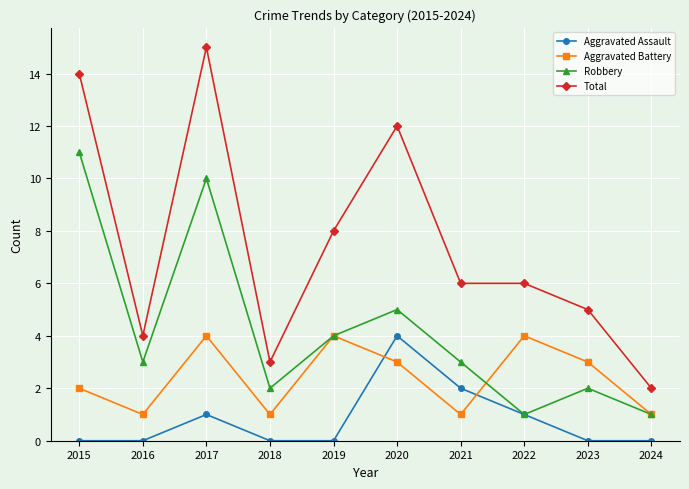

Rank the series by their average value, from lowest to highest.

Aggravated Assault, Aggravated Battery, Robbery, Total